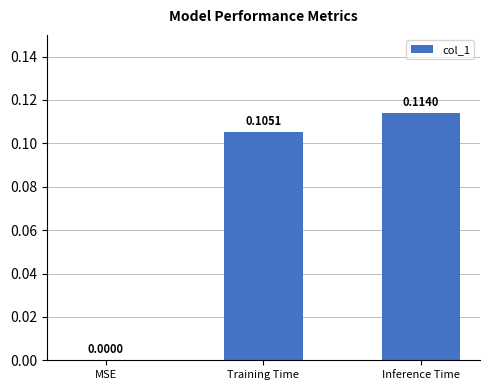

Are the bars grouped side by side (vs. stacked)?

No